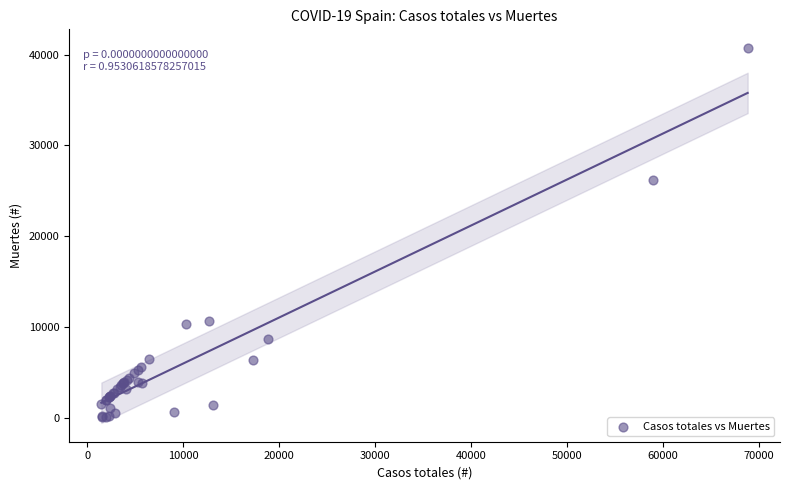

What Y value in the scatter plot is closest to 20383?

26203